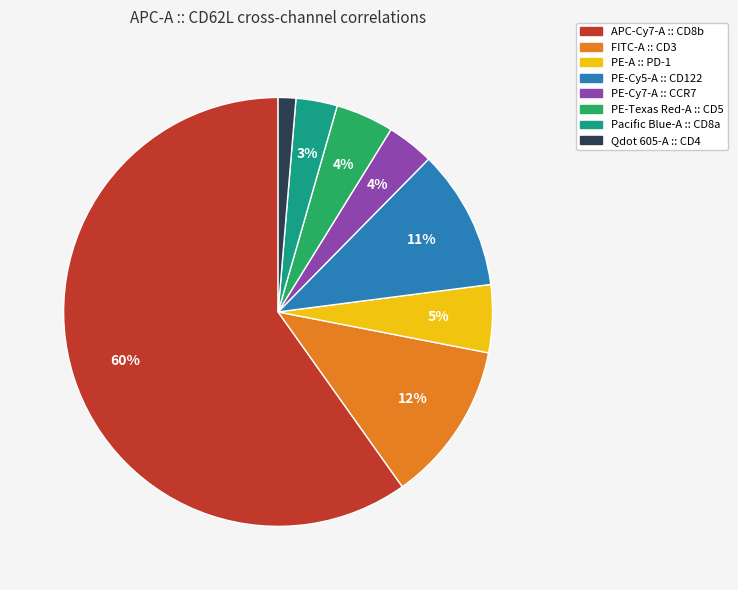

Combined, do PE-Texas Red-A :: CD5 and Qdot 605-A :: CD4 account for over 50%?

No